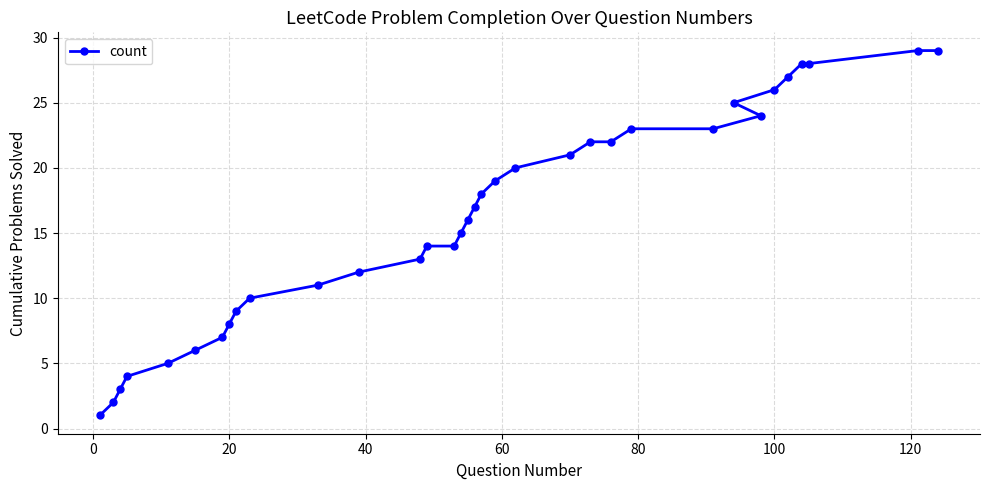

Reading right to left, what are all the values shown in this chart?

29	29	28	28	27	26	24	25	23	23	22	22	21	20	19	18	17	16	15	14	14	13	12	11	10	9	8	7	6	5	4	3	2	1